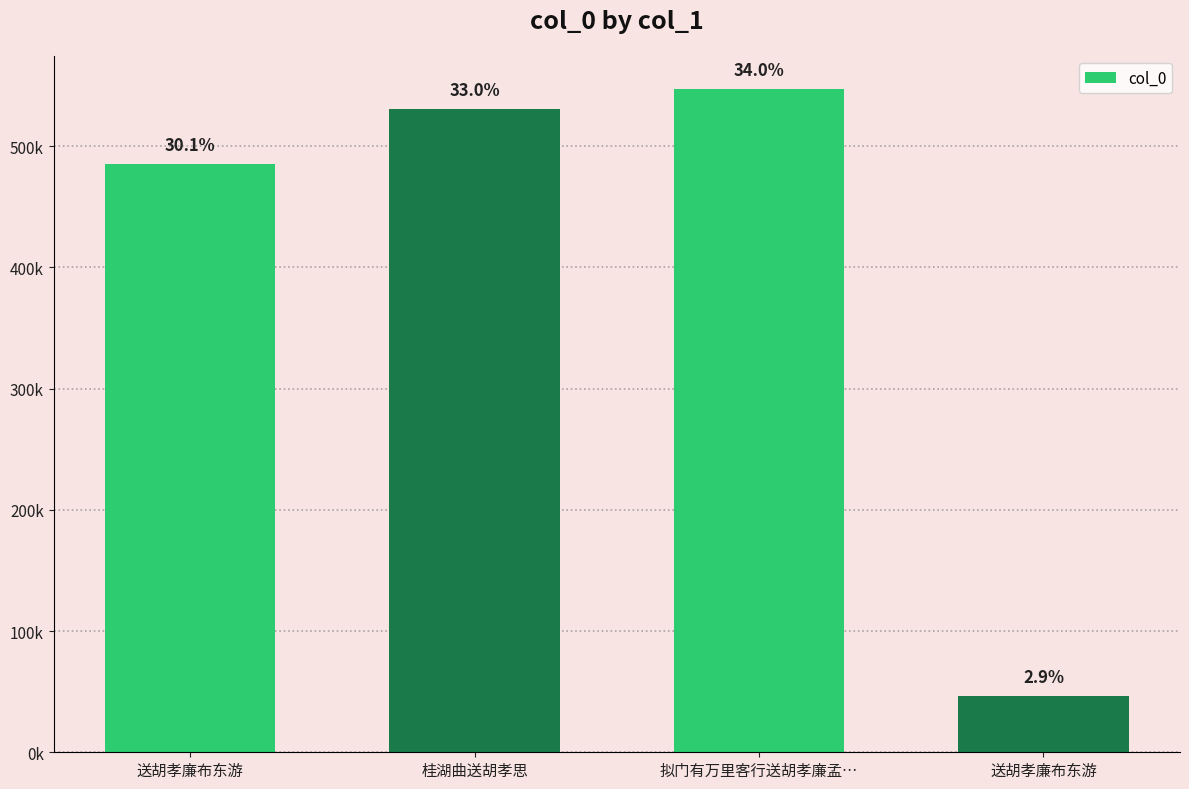

How many series are shown in this chart?

1